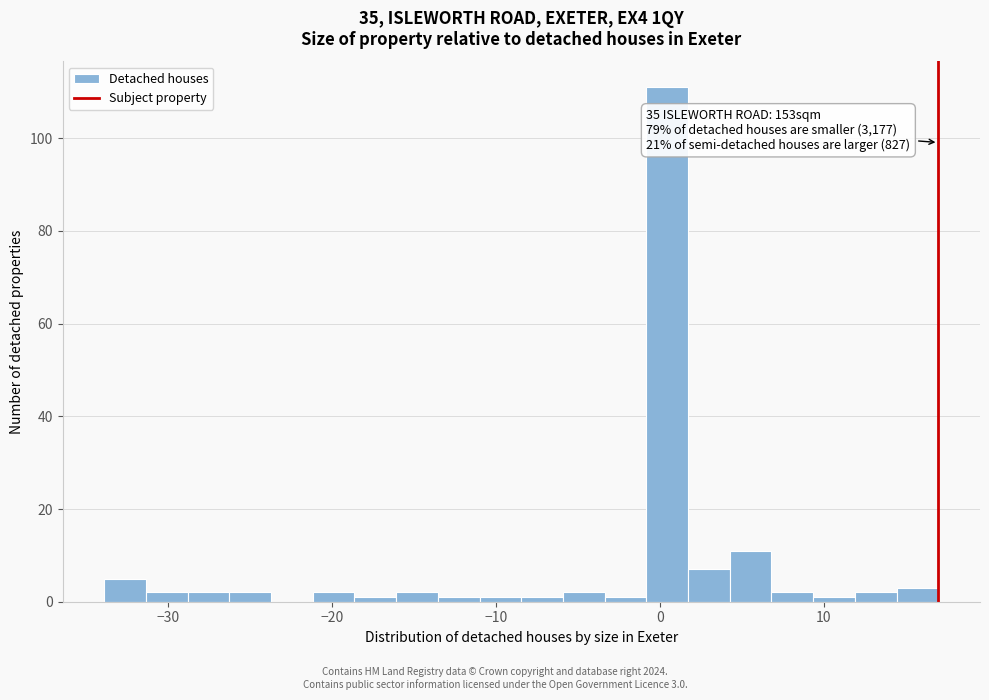

Around what value on the x-axis is the tallest bar? Give the approximate position of its centre, as read against the axis.

0